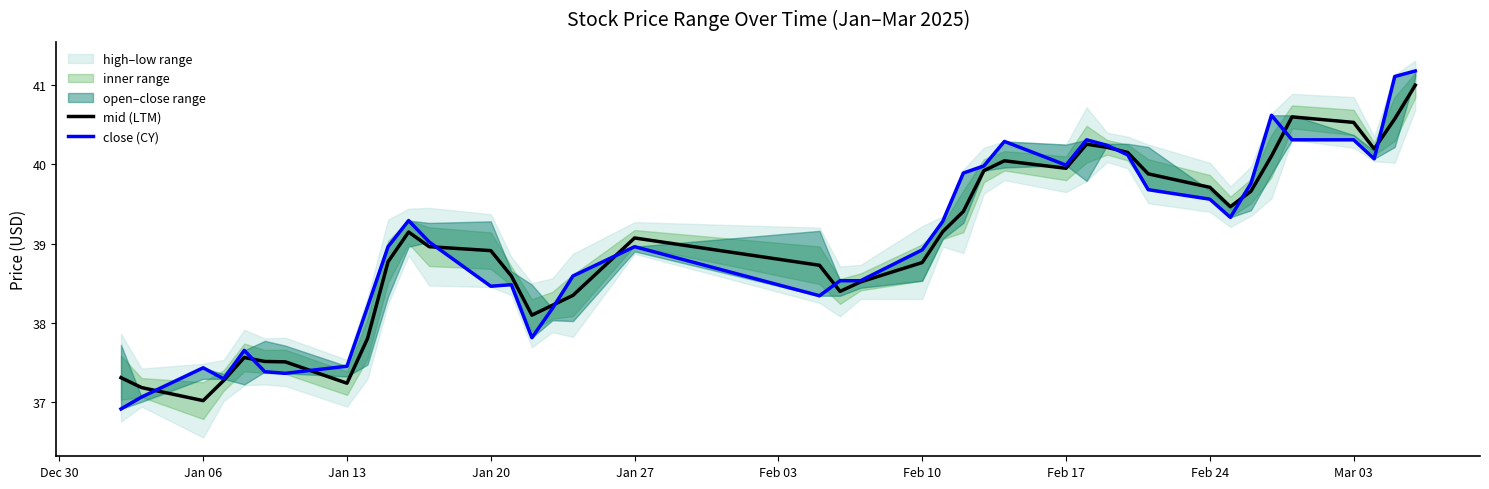

True or false: mid (LTM) has a value of 23.4 at Feb 10.

False